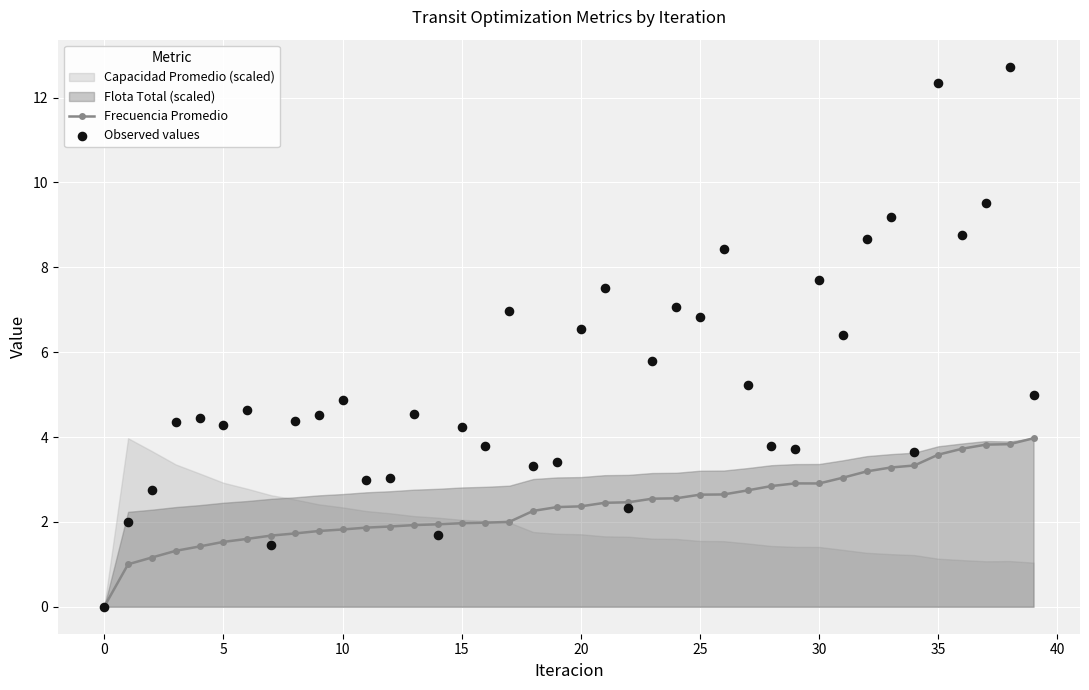

Which series has the largest total across all categories?

Observed values